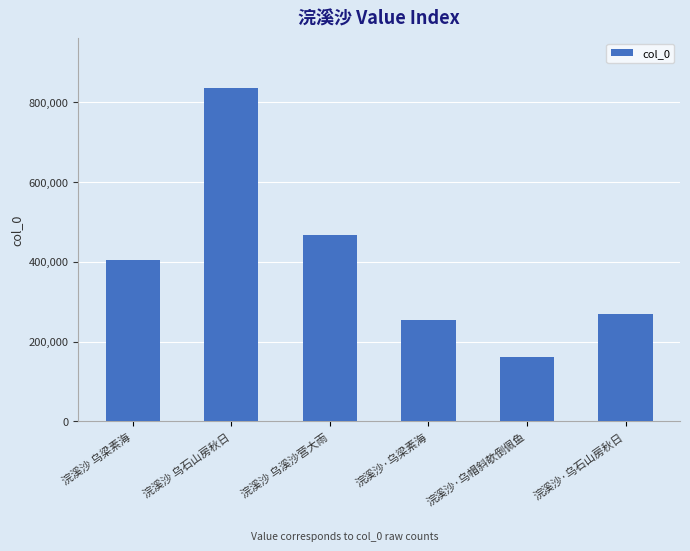

The chart shows a value of 661899 at 浣溪沙 乌溪沙营大雨. True or false?

False